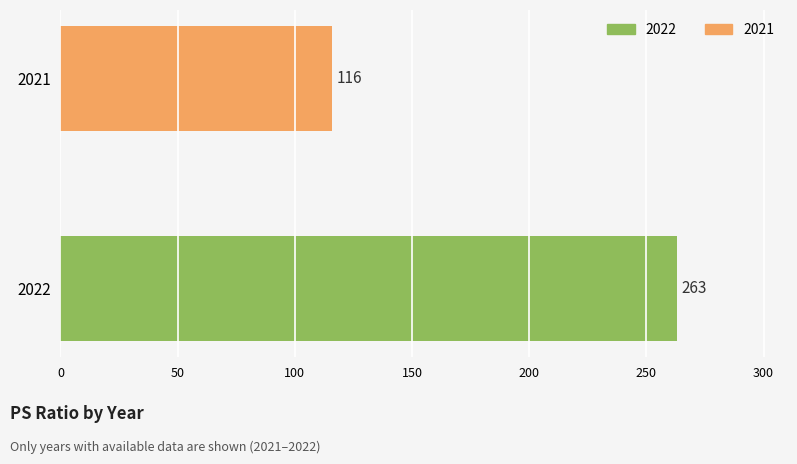

How many bars are there in total?

2